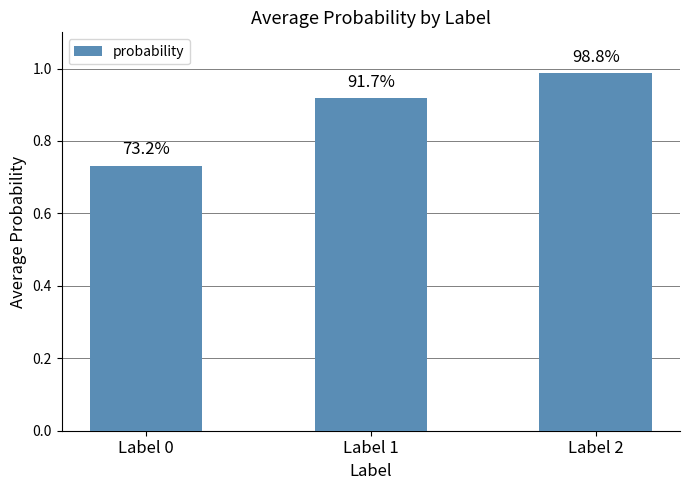

List the labels in order of value, largest first.

Label 2, Label 1, Label 0